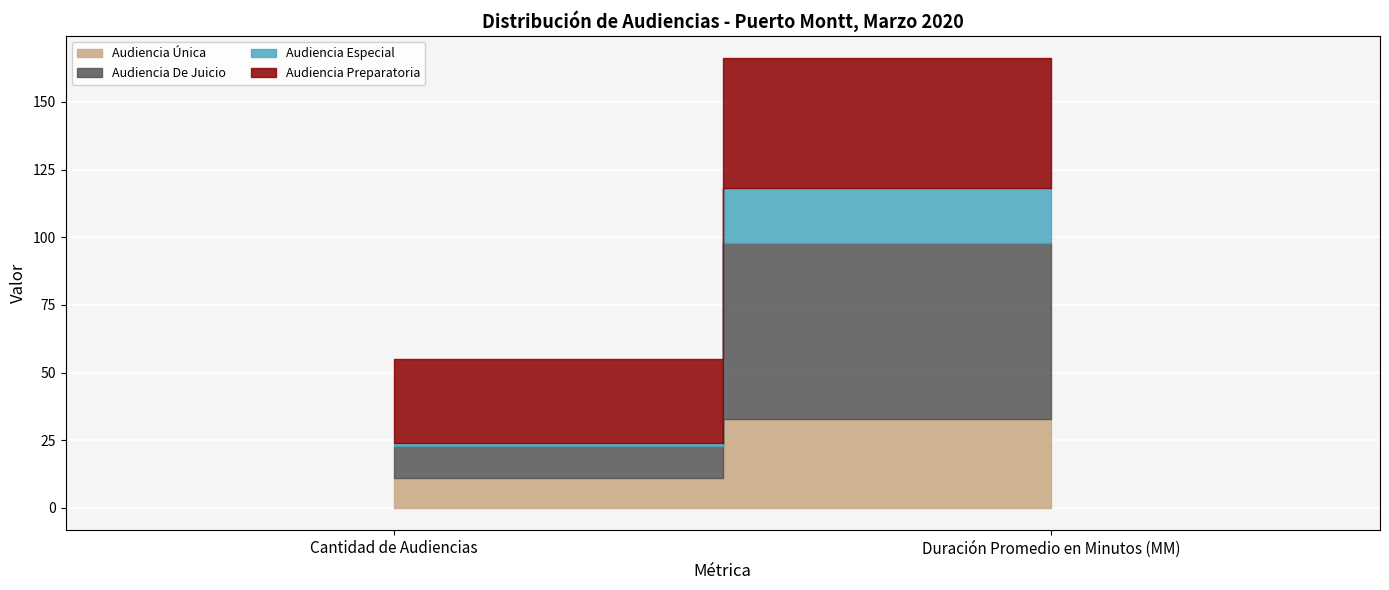

What position from the left is Duración Promedio en Minutos (MM)?

2